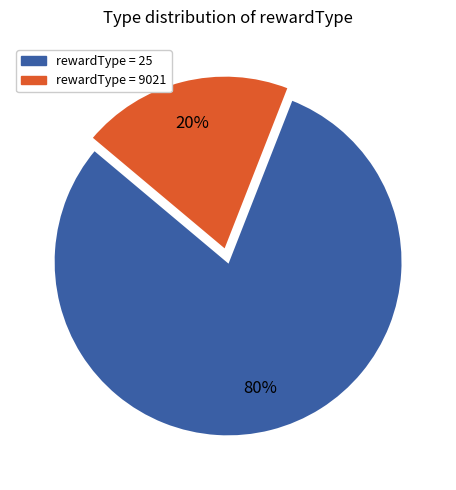

Is there a majority slice in this chart?

Yes